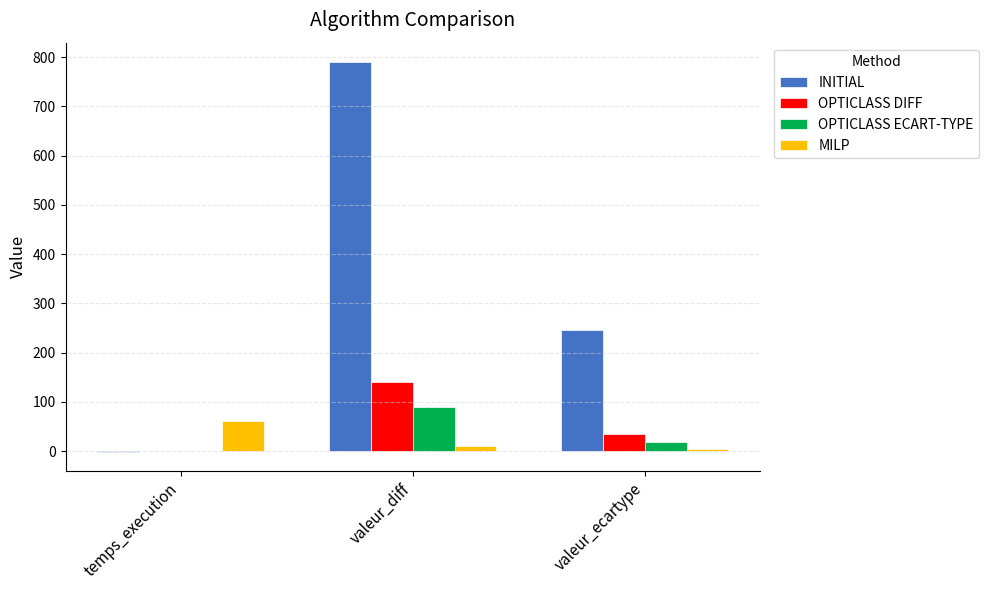

What are all the series names shown in the legend?

INITIAL, OPTICLASS DIFF, OPTICLASS ECART-TYPE, MILP